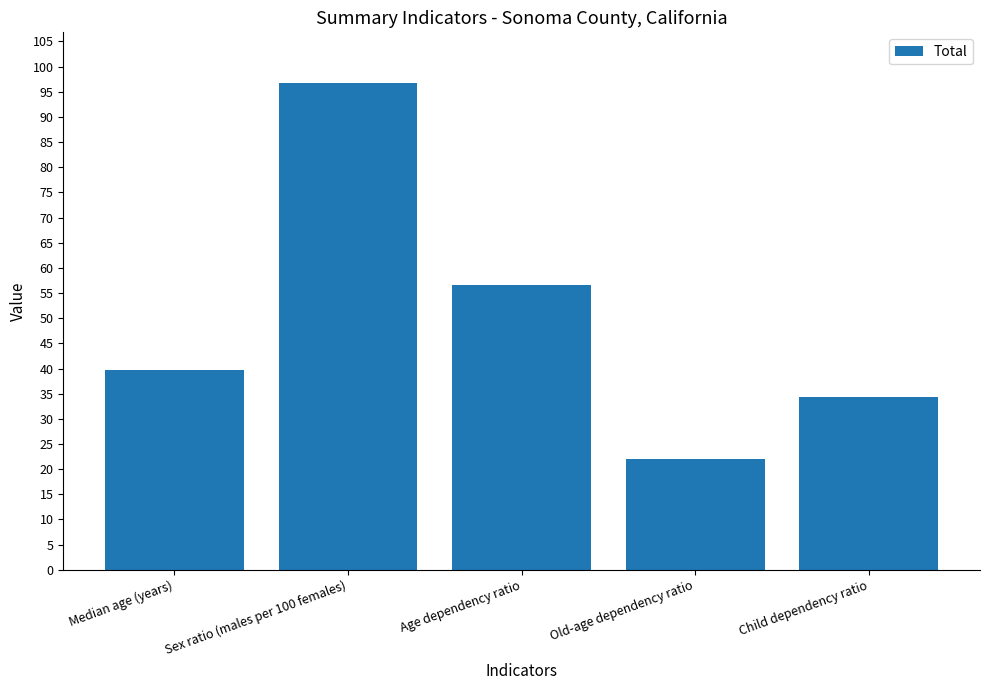

Is it true that the value at Old-age dependency ratio is 22.1?

True